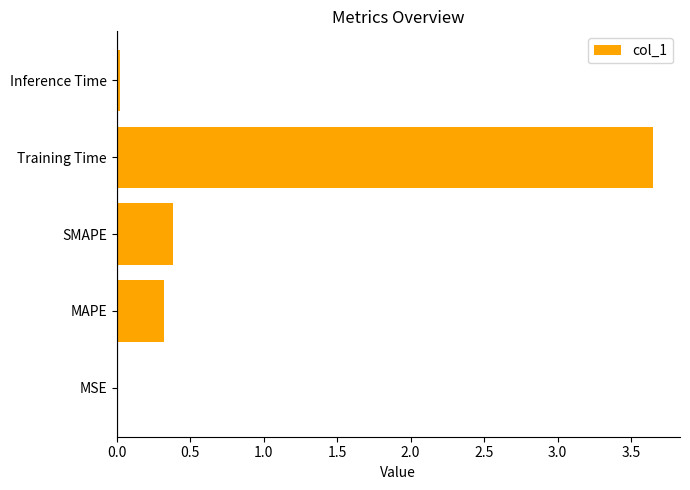

Read the value at SMAPE.

0.4